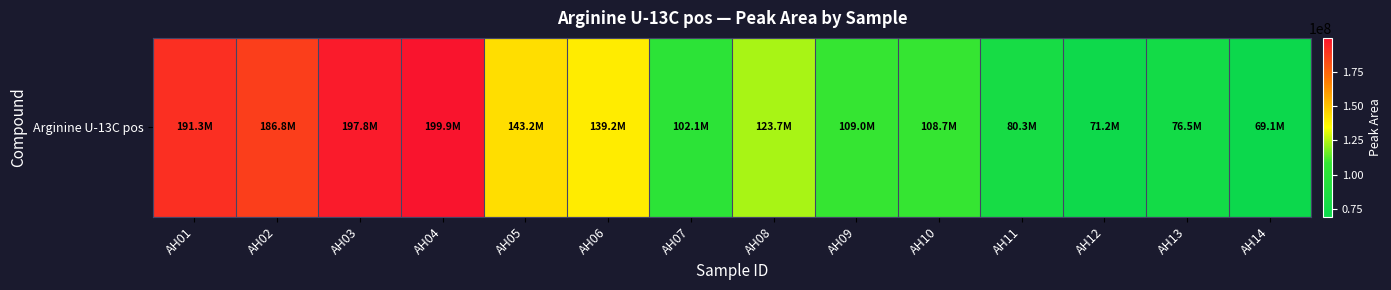

The chart shows a value of 71229766 at AH12. True or false?

True